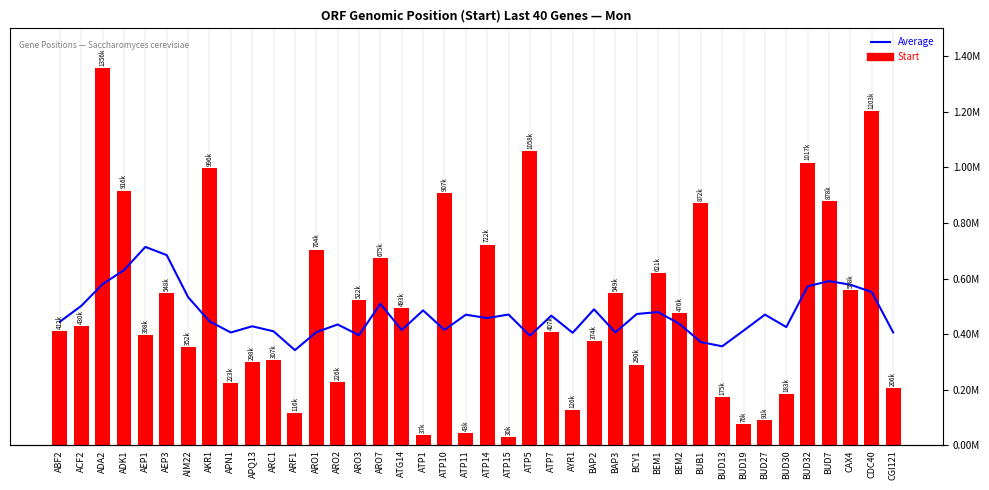

What is the label of the 6th bar from the right?

BUD30